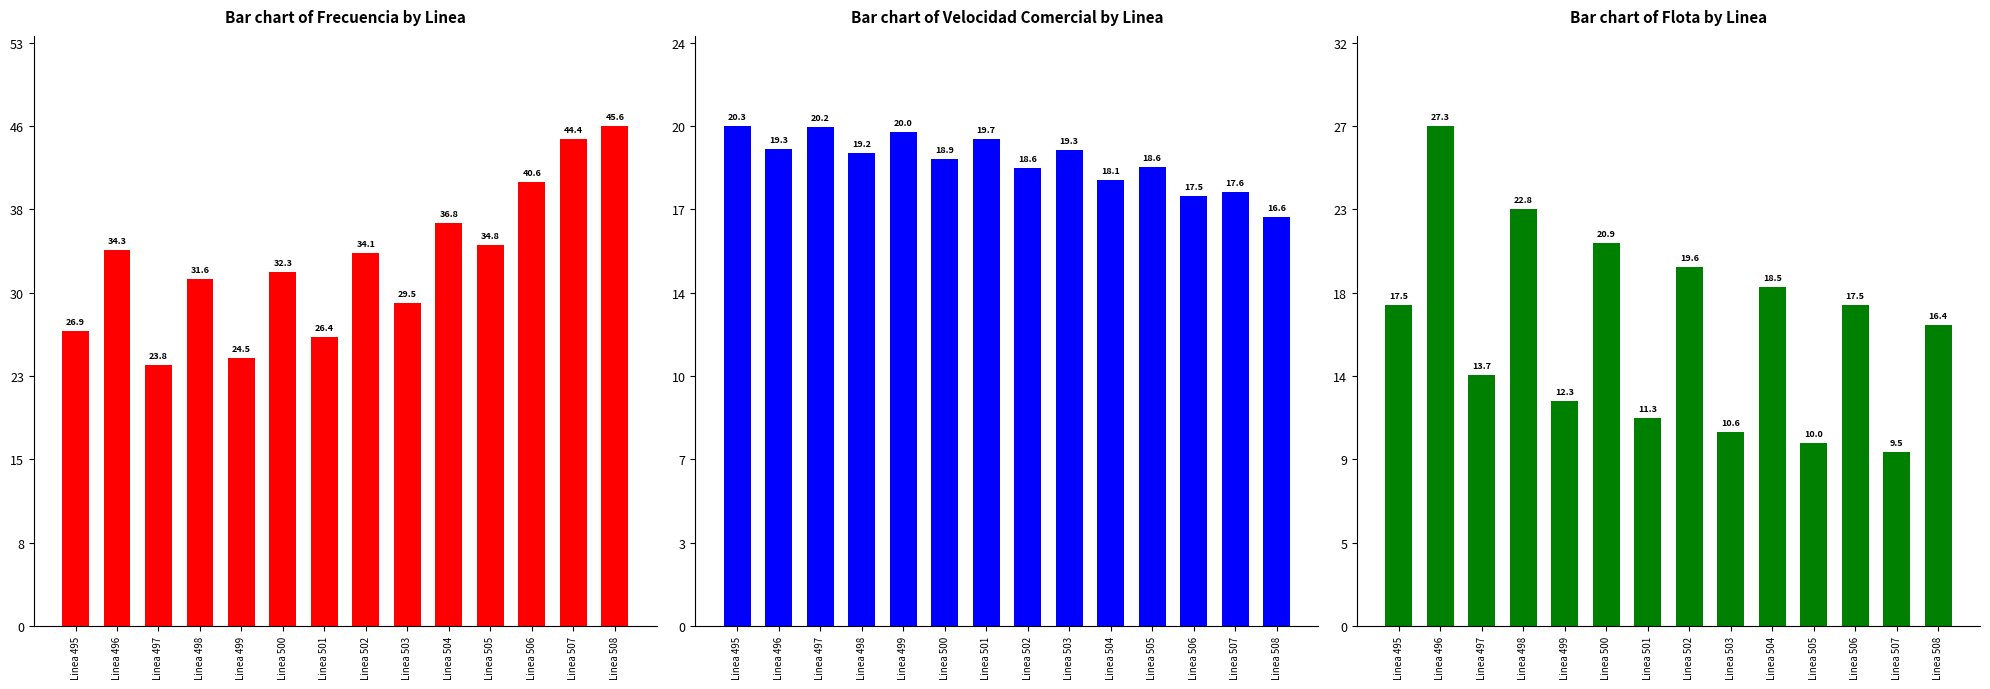

Does the chart contain any negative values?

No